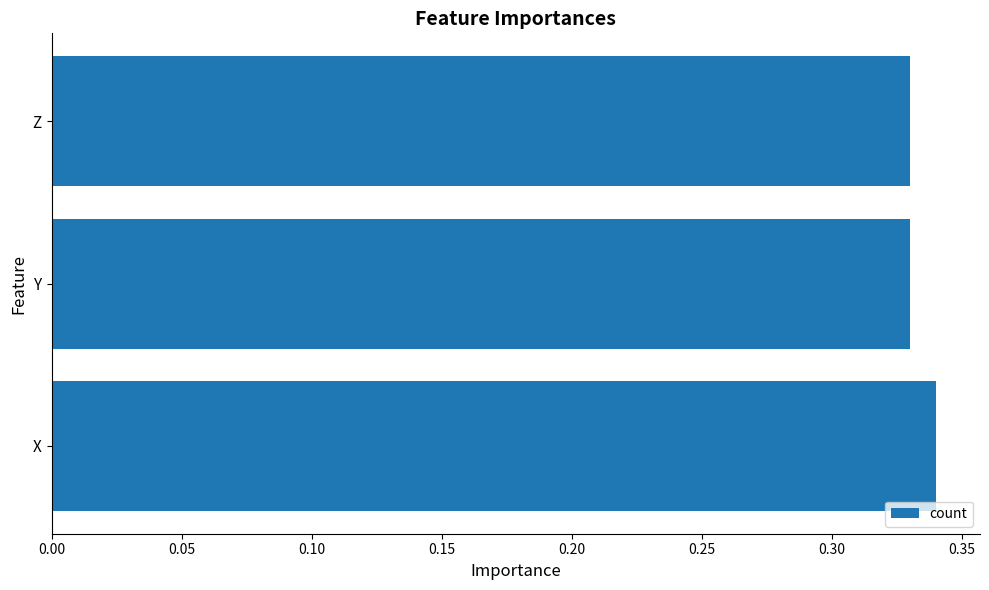

Which label corresponds to the largest value in the chart?

X